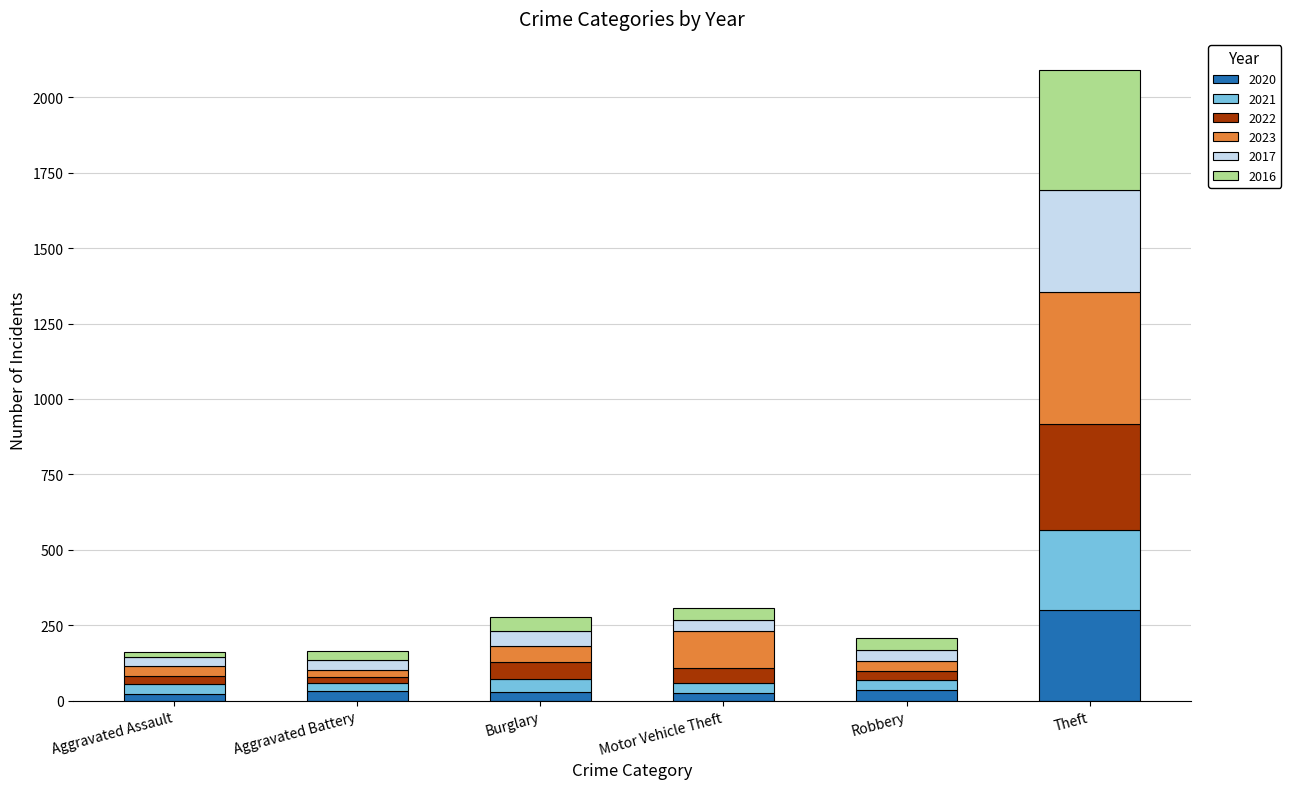

How many categories are shown in the chart?

6